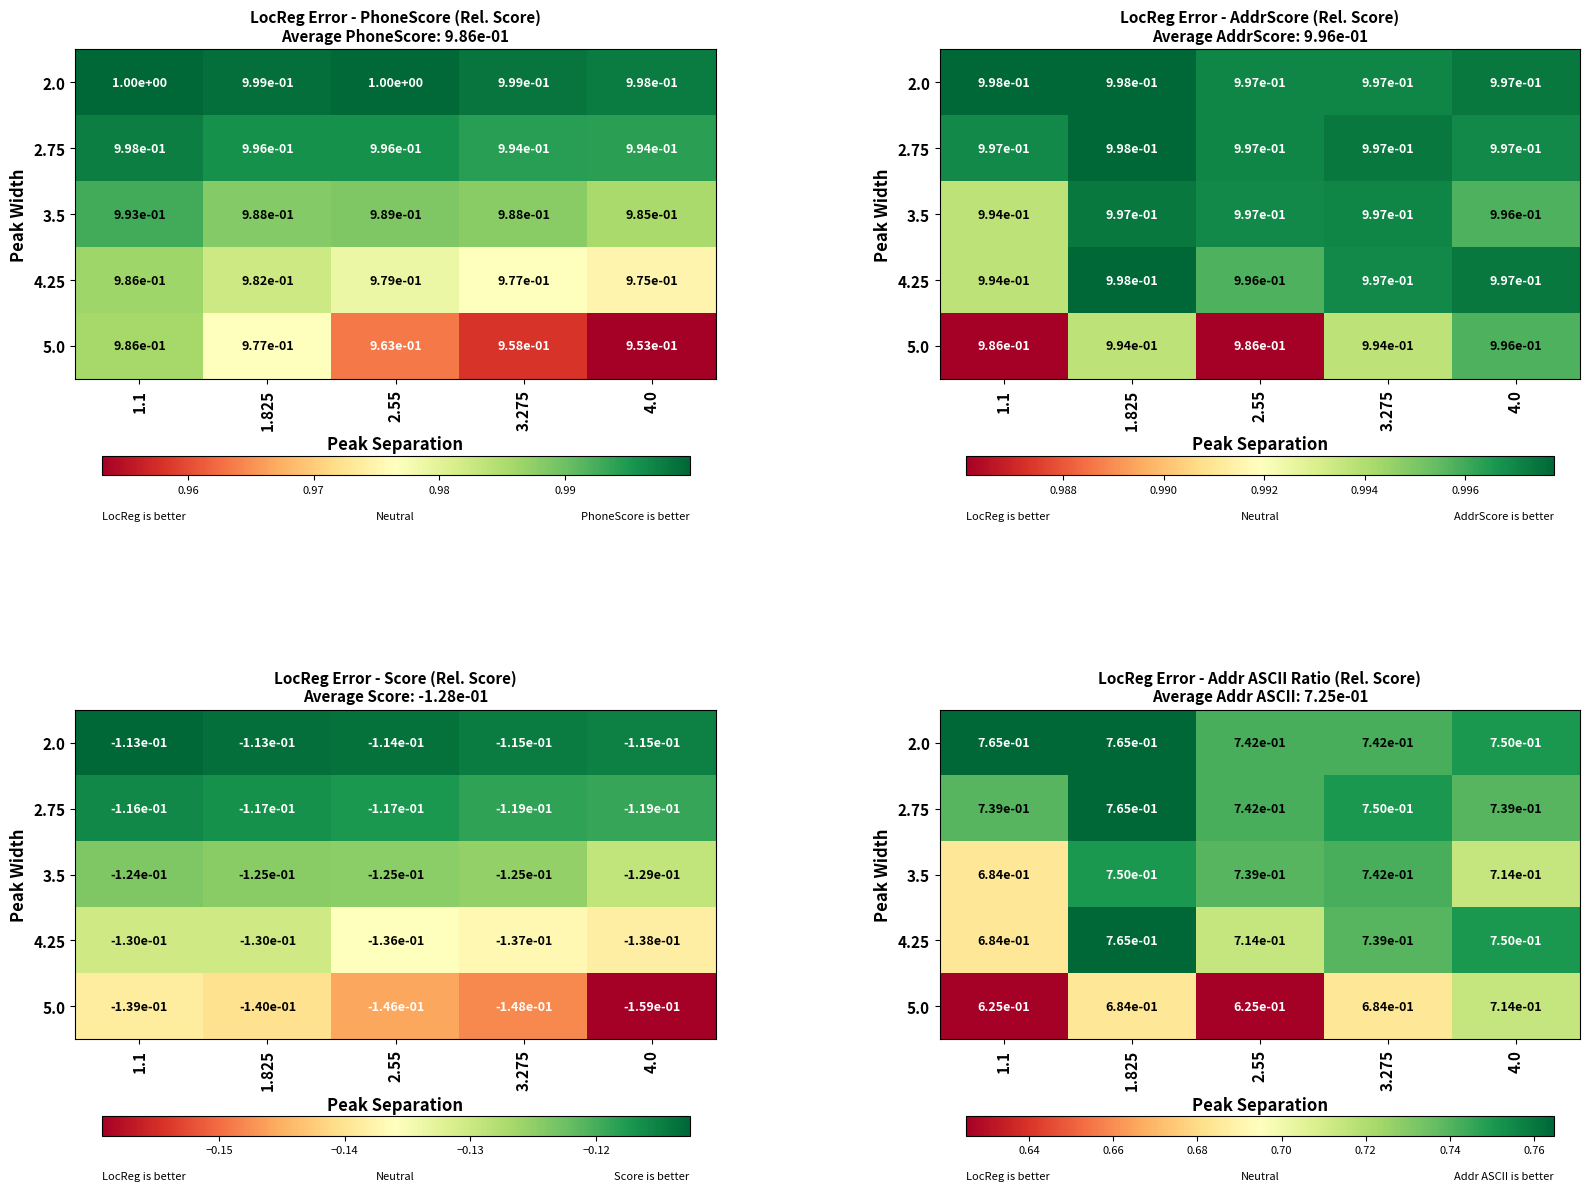

Between 1.825 and 2.55, which is larger?

1.825